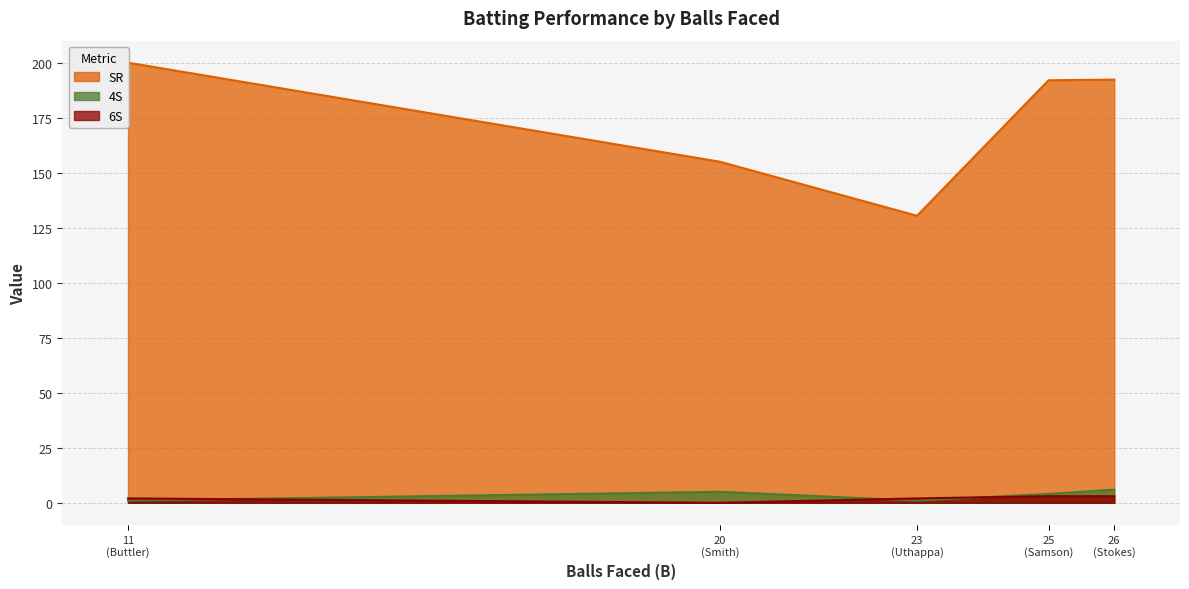

How many interior local valleys does the 6S series have?

1